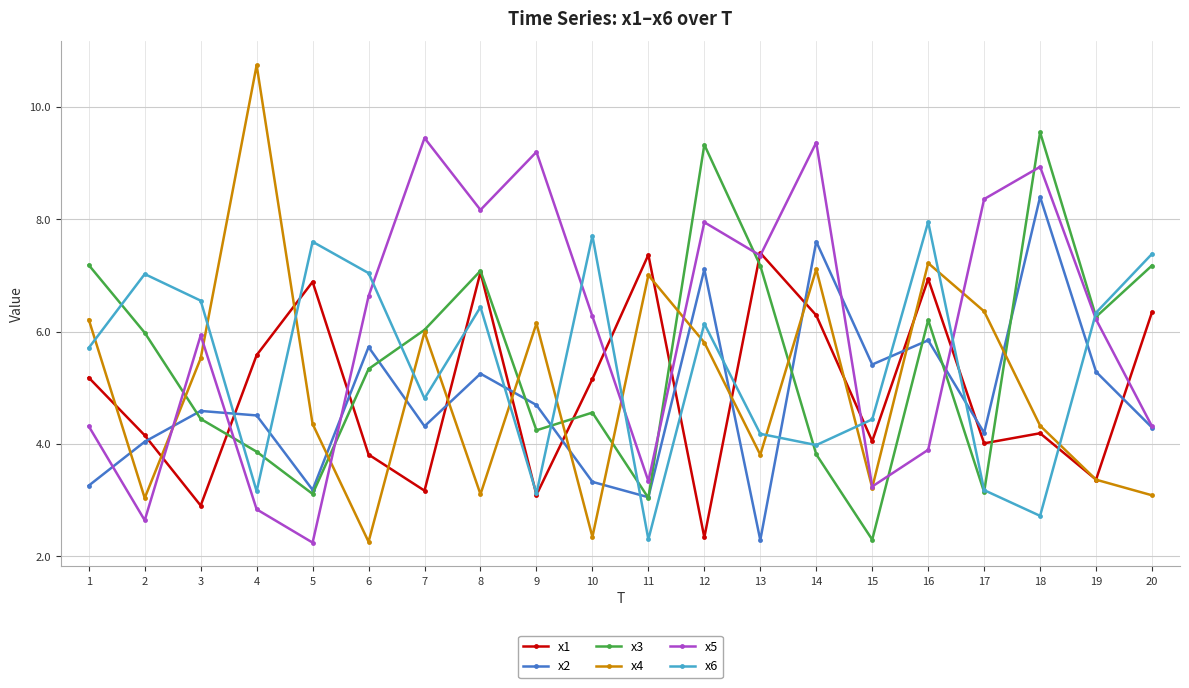

What is the difference between the x3 values at 3 and 15?

2.2